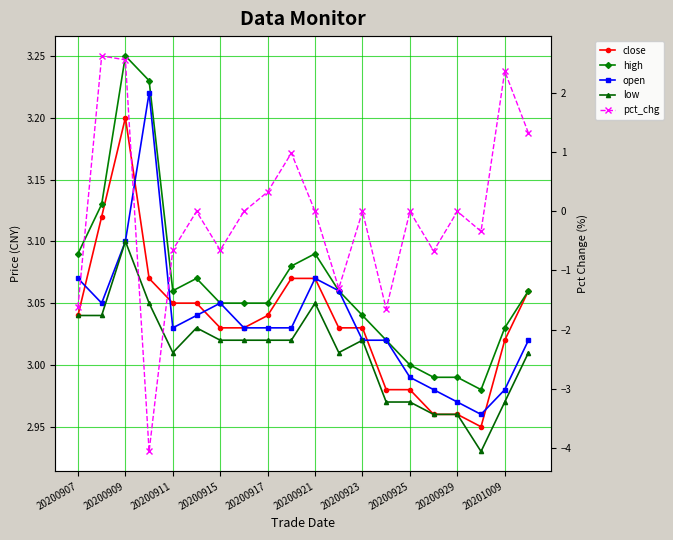

True or false: high has a value of 1.4 at 20200929.

False